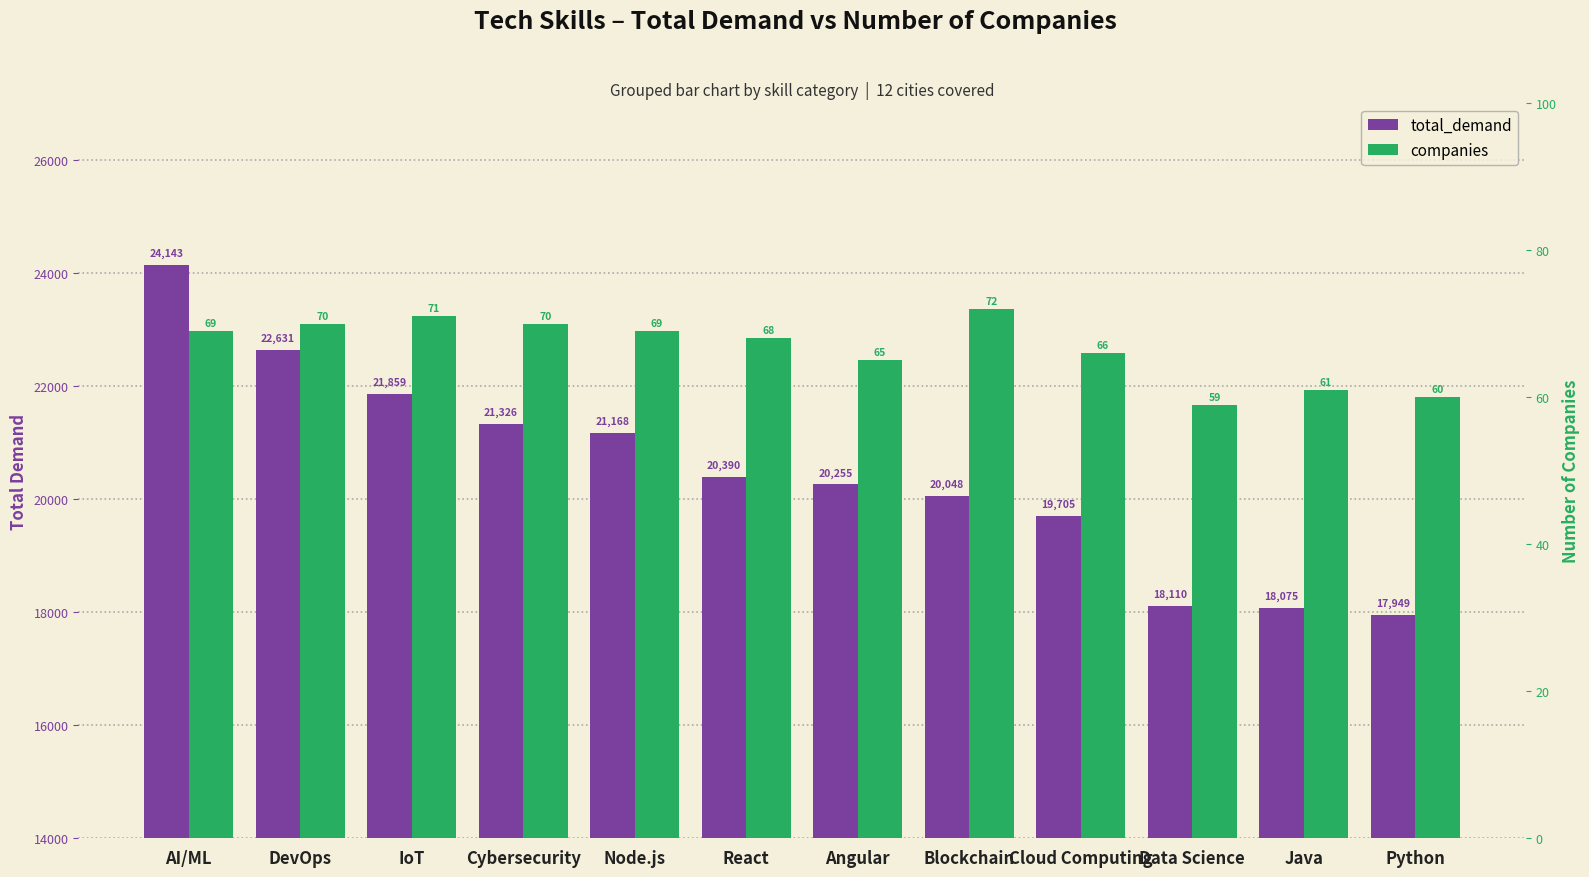

Between Data Science and IoT, which is larger?

IoT